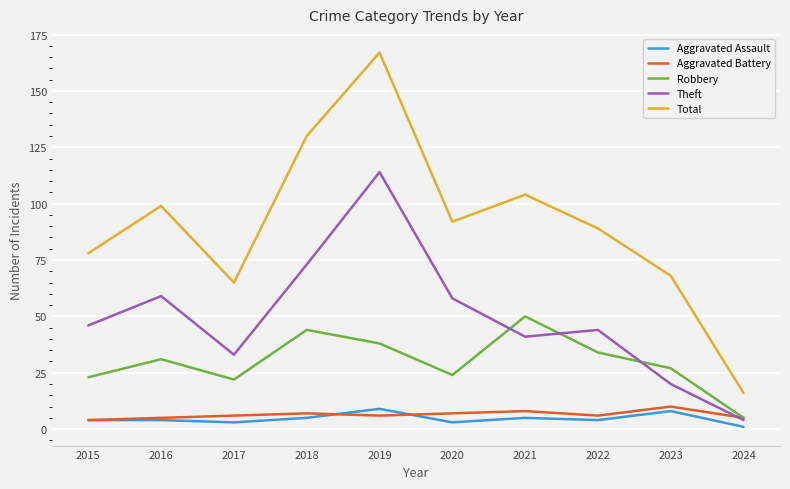

Is the value of Total at 2023 greater than the value of Theft at 2016?

Yes